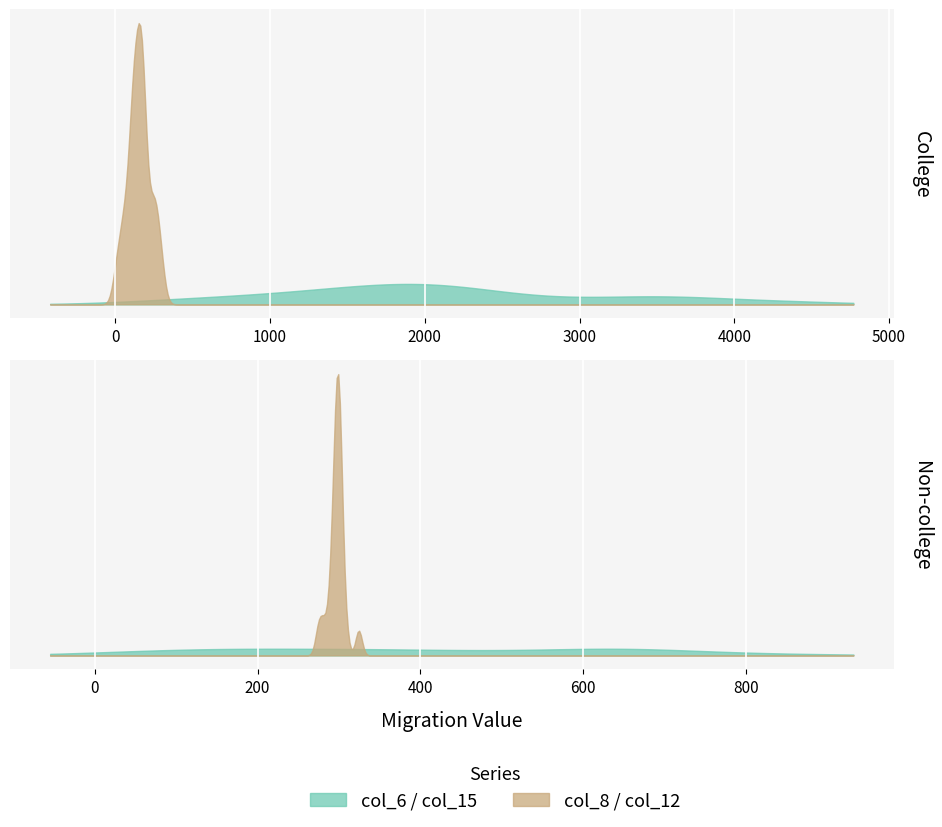

Is it true that col_6 equals 456.0 at 3?

False